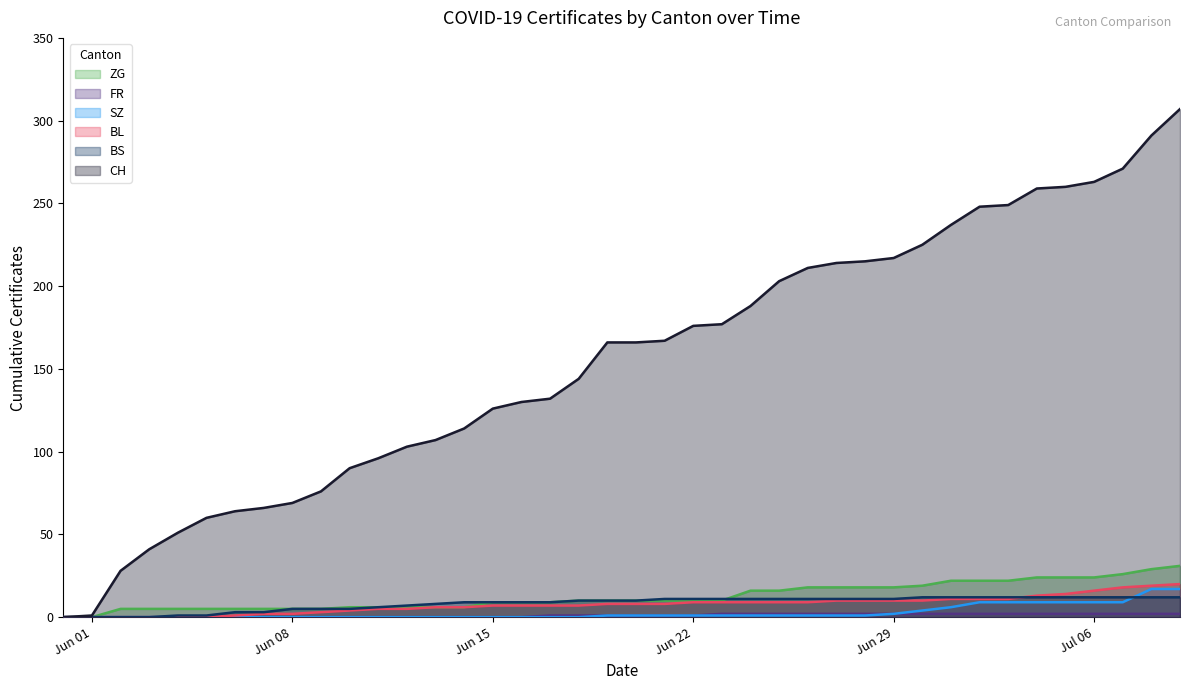

Which series has the largest range (max minus min)?

CH